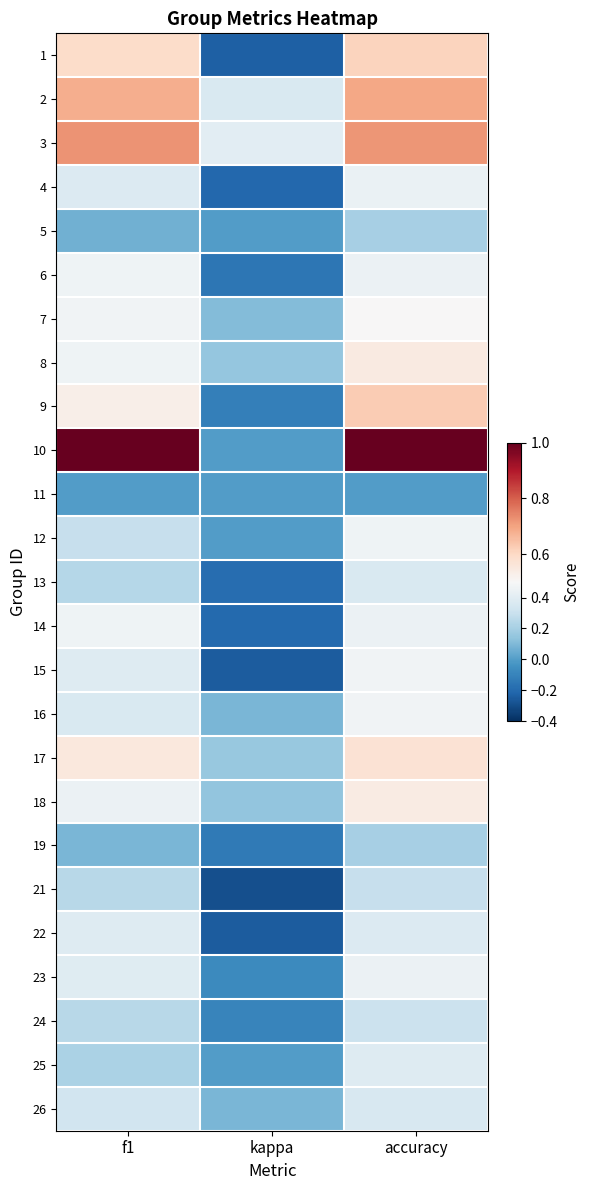

What is the smallest value displayed?

-0.3